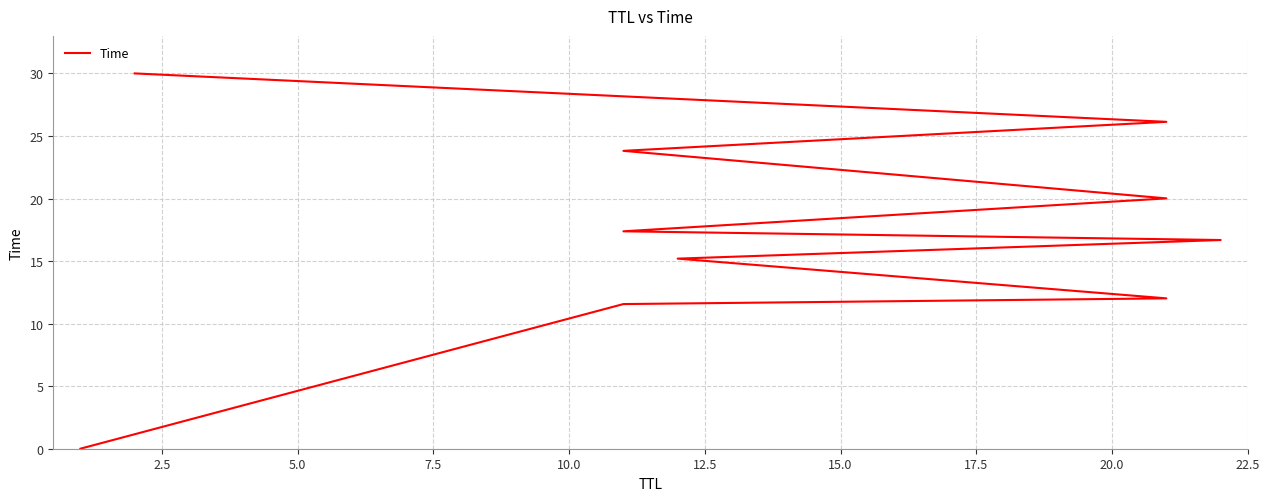

Is this an area chart (filled region under the line)?

No